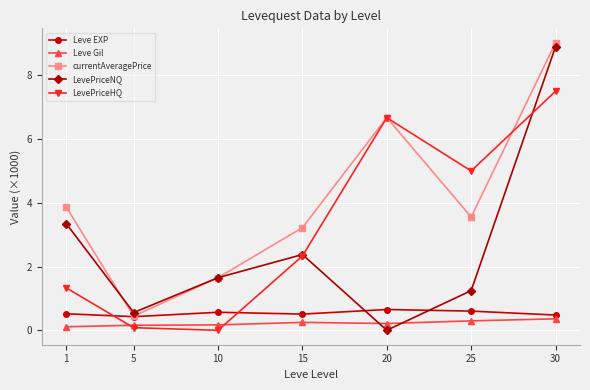

Is the value of LevePriceHQ at 15 greater than the value of Leve Gil at 1?

Yes